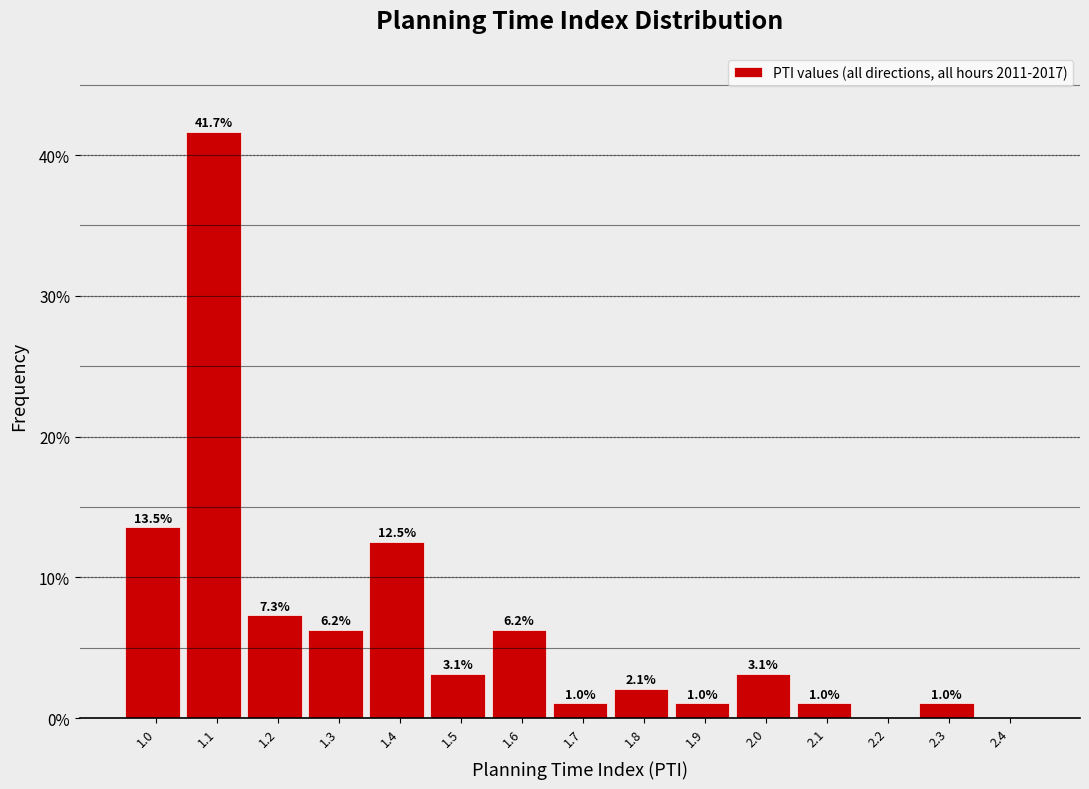

What is the change in value from 1.9 to 2.2?

-1.0